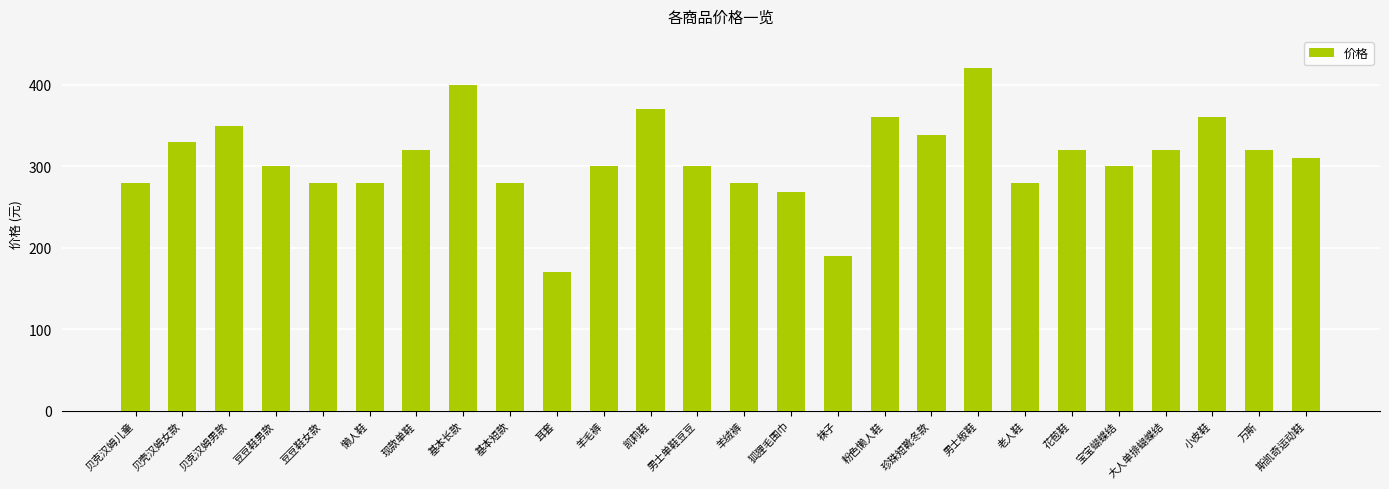

Between 耳套 and 羊绒裤, which is larger?

羊绒裤